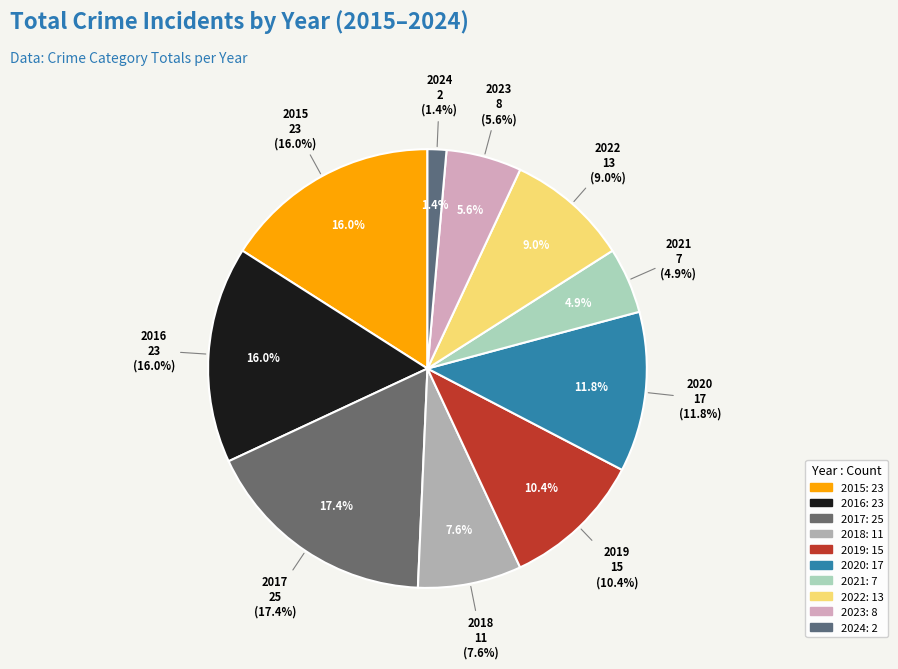

Which category has the biggest portion of the pie?

2017